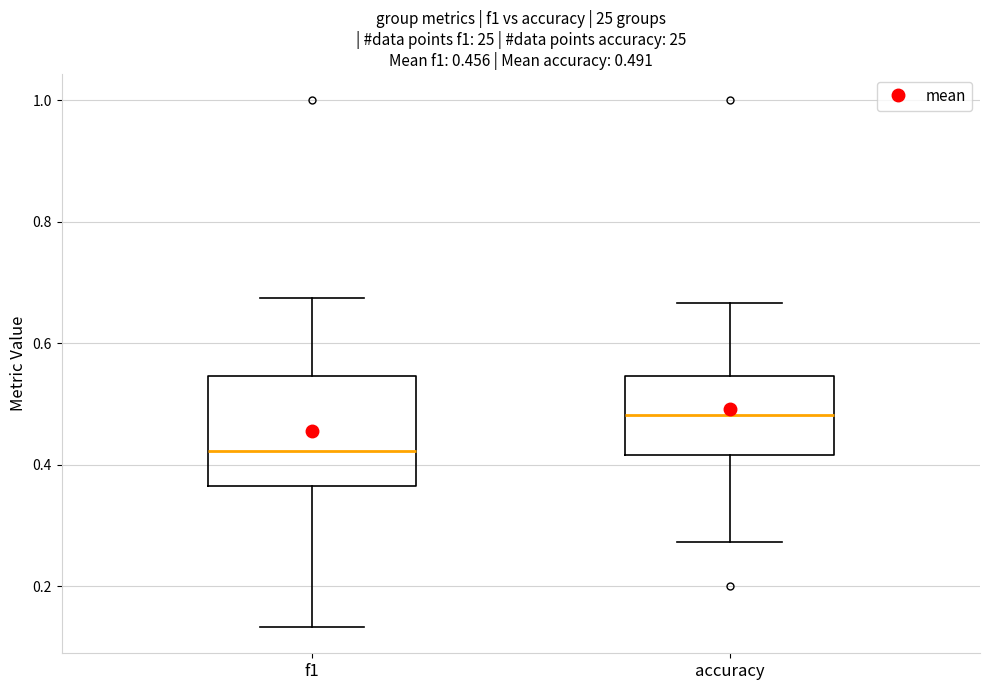

Comparing the boxes themselves (not the whiskers), which one is the tallest?

f1